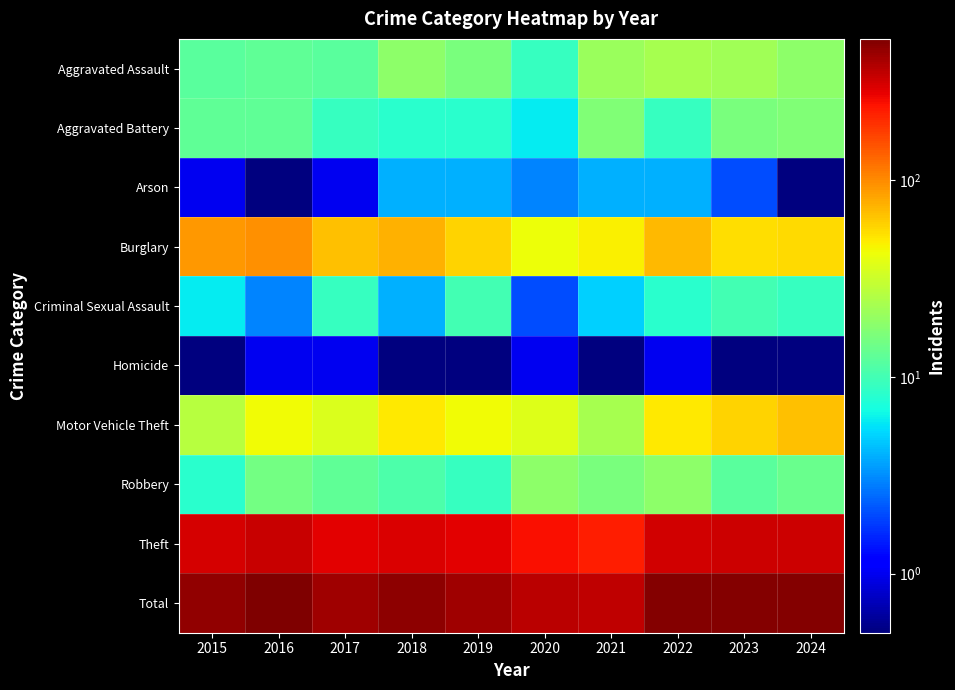

How many categories are shown in the chart?

10